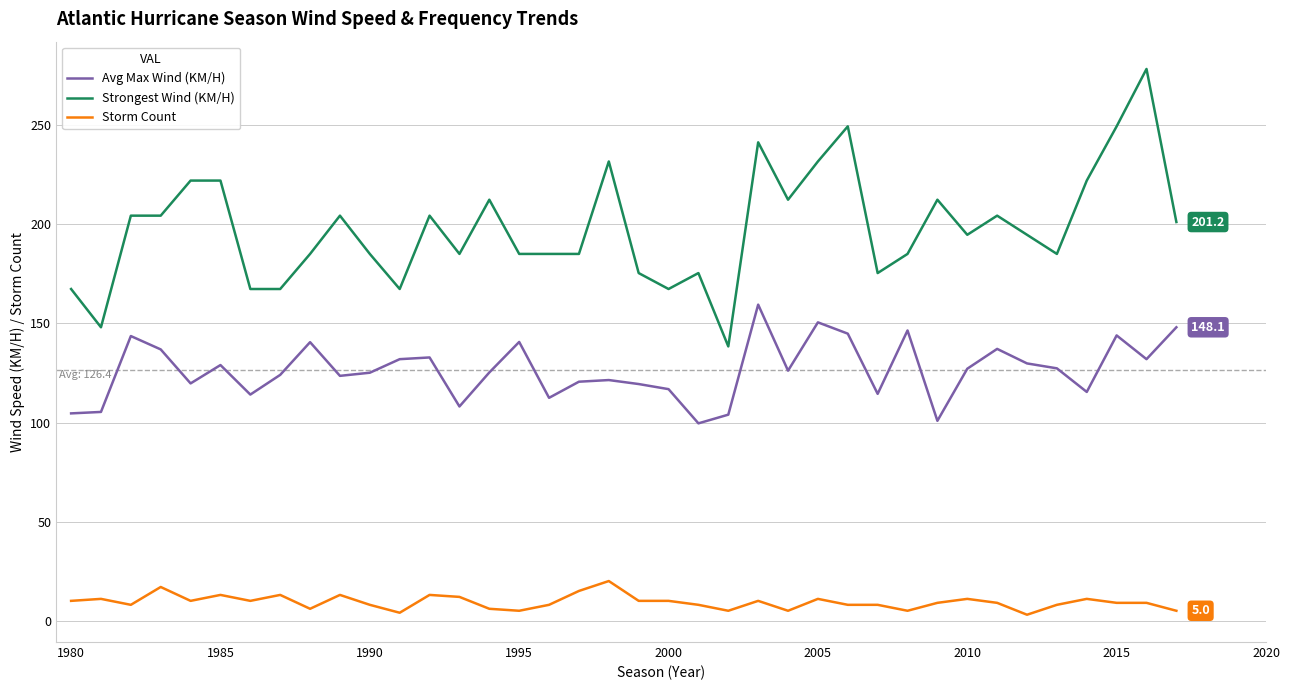

What is the maximum value for Avg Max Wind (KM/H)?

159.5